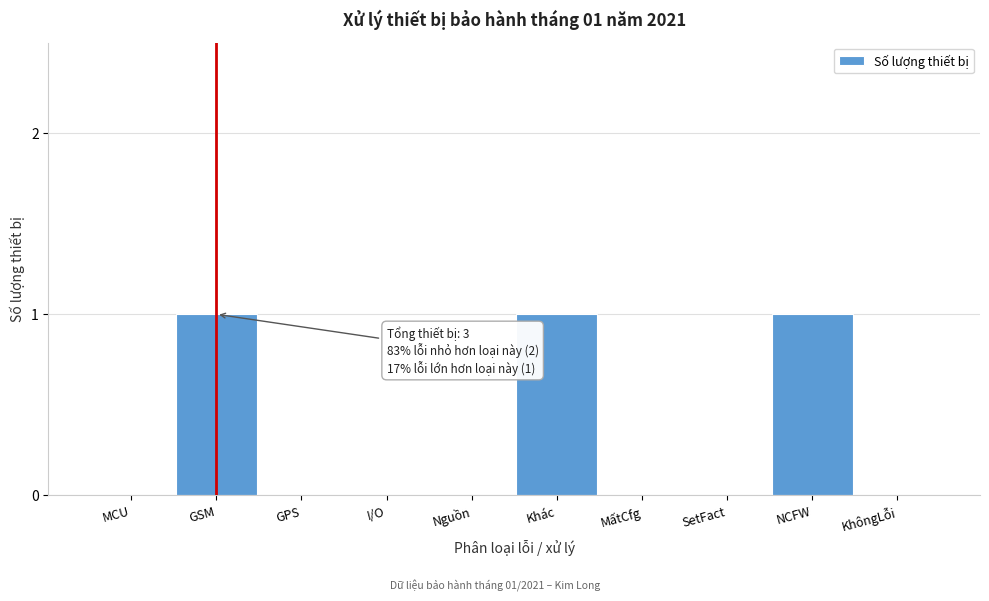

Reading left to right, transcribe all the data shown in this chart.

MCU=0	GSM=1	GPS=0	I/O=0	Nguồn=0	Khác=1	MấtCfg=0	SetFact=0	NCFW=1	KhôngLỗi=0